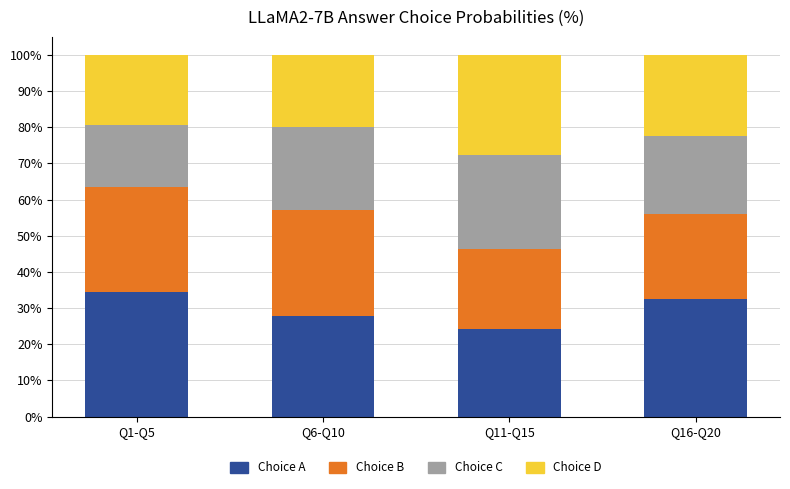

What is the lowest value of the Choice A series?

24.1